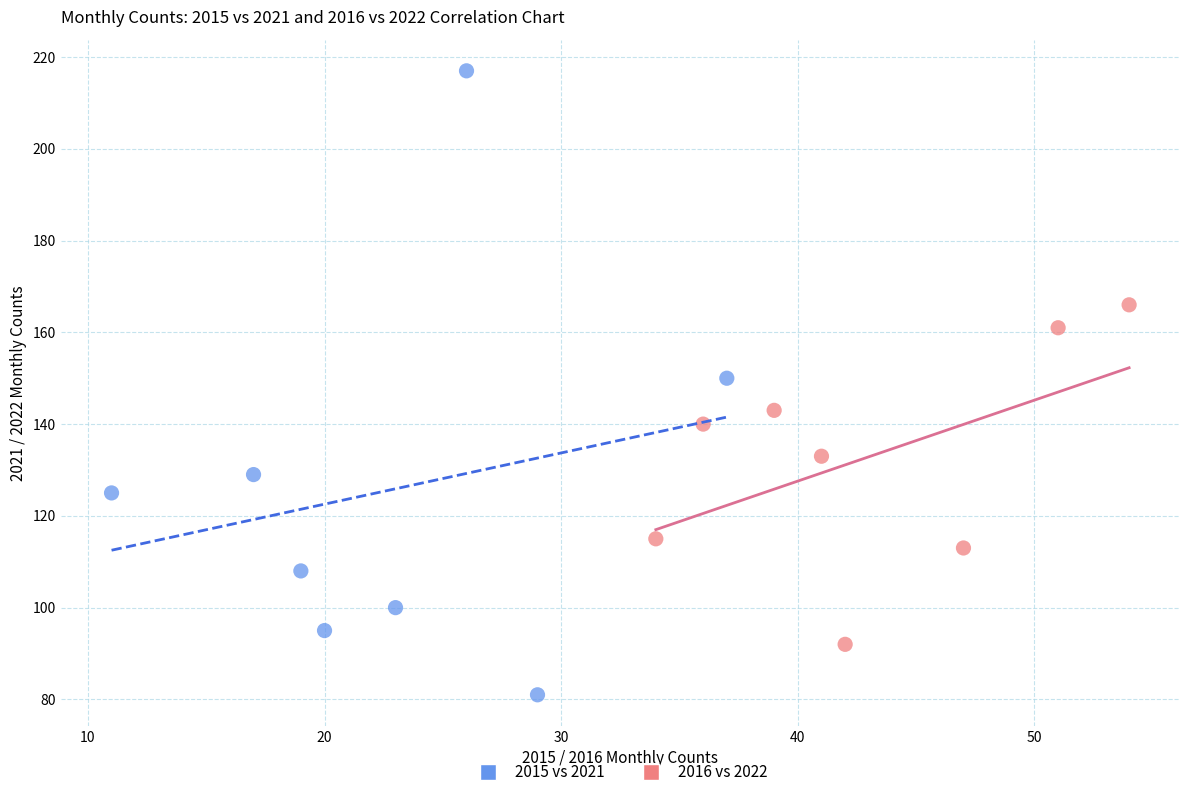

Which series contains the lowest Y value?

2015 vs 2021